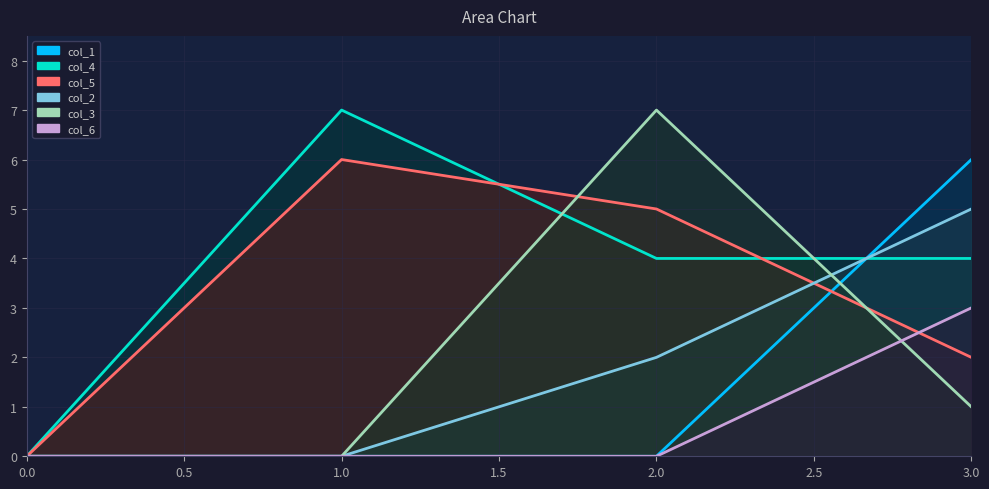

True or false: col_2 has a value of 0 at 0.

True